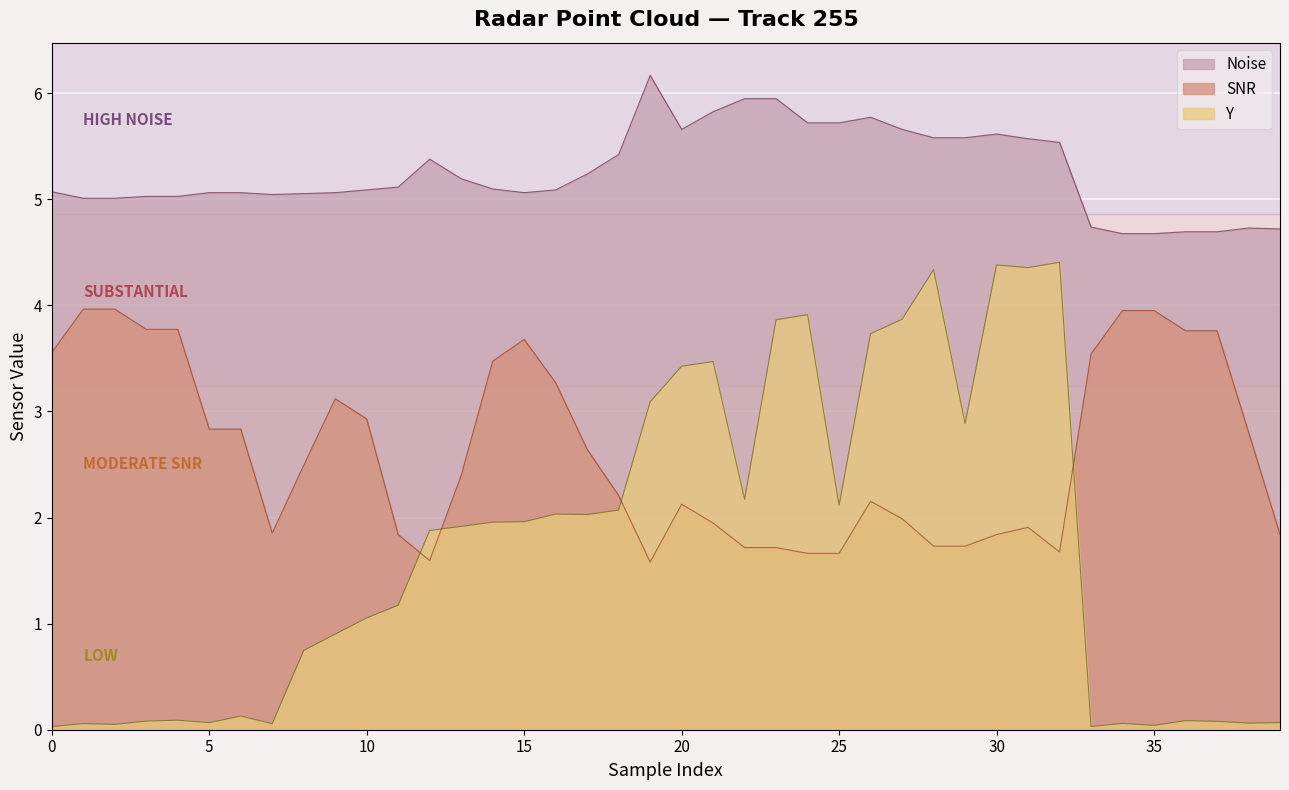

Which series has the widest spread of values?

Y